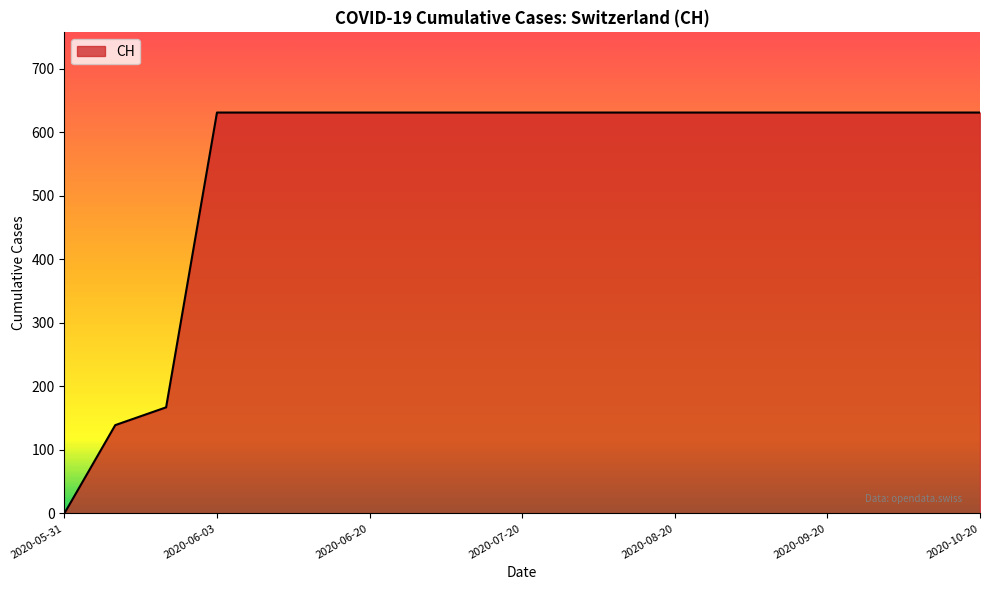

What is the difference between the second highest and second lowest values?

492